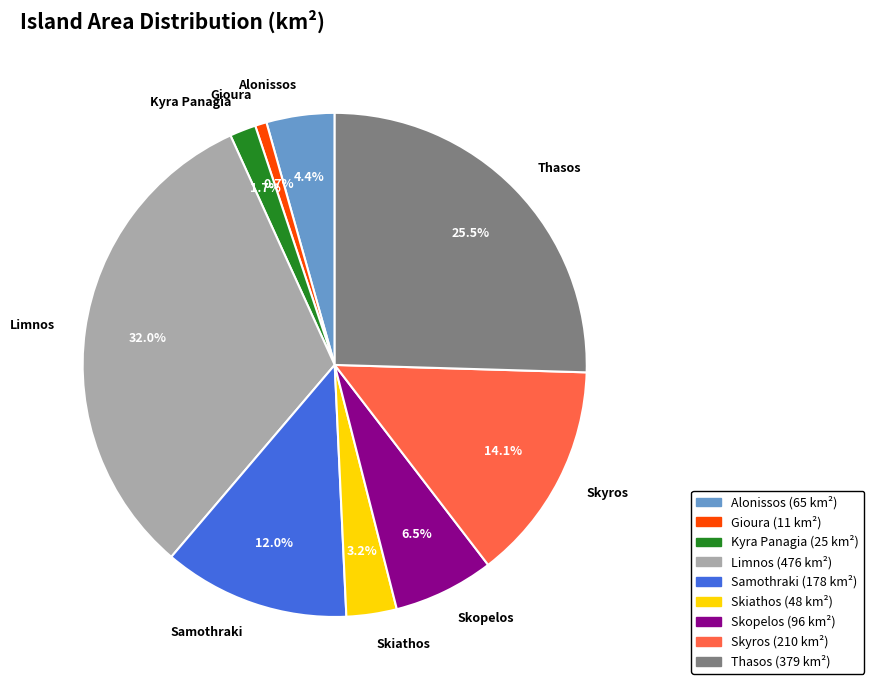

Which category has the biggest portion of the pie?

Limnos